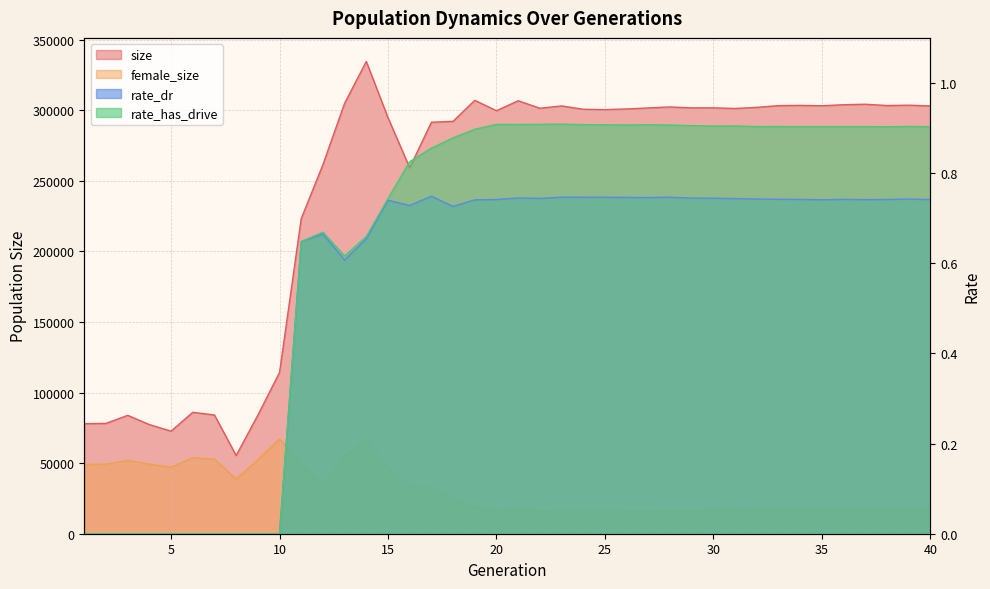

What is the average value of the rate_dr series?

0.5